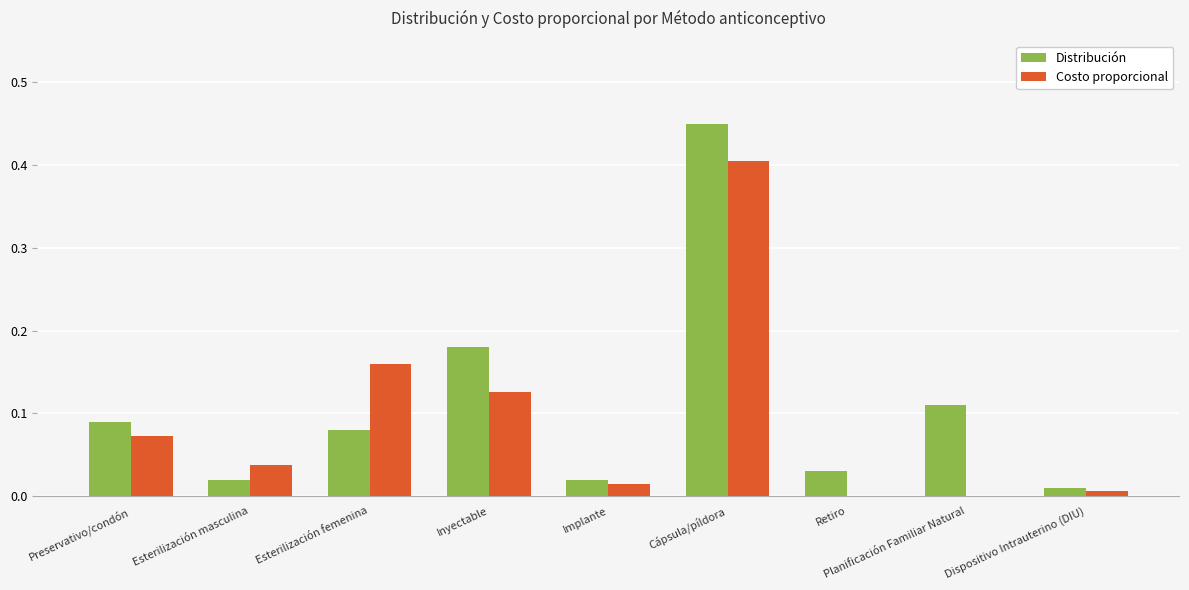

Is the value of Distribución at Implante greater than the value of Costo proporcional at Dispositivo Intrauterino (DIU)?

Yes